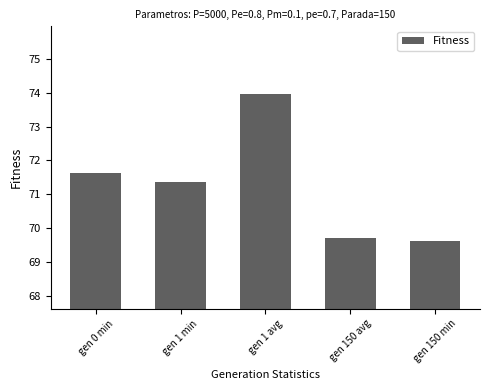

At which category does the chart reach its peak across all series?

gen 1 avg